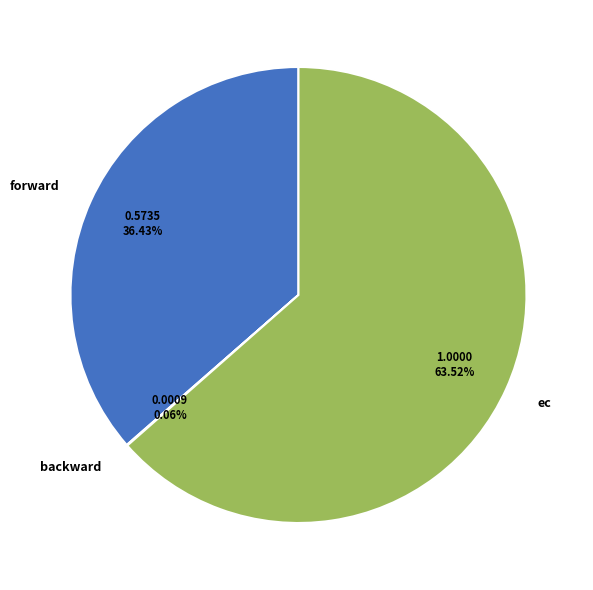

What percentage is the ec slice, to the nearest percent?

64%